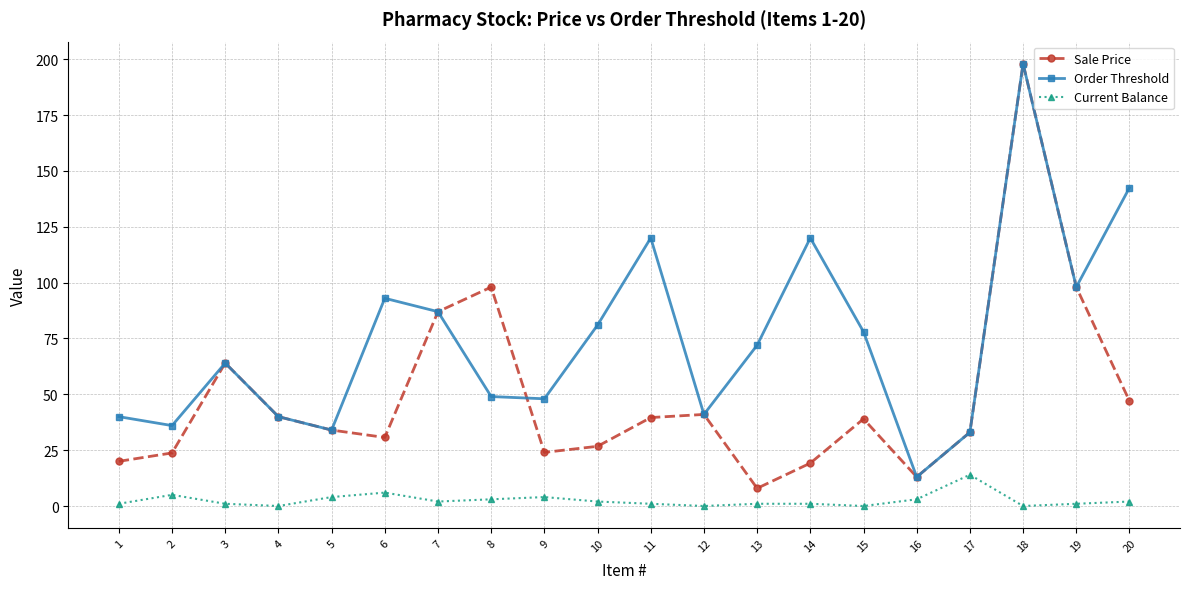

Which series has the largest total across all categories?

Order Threshold